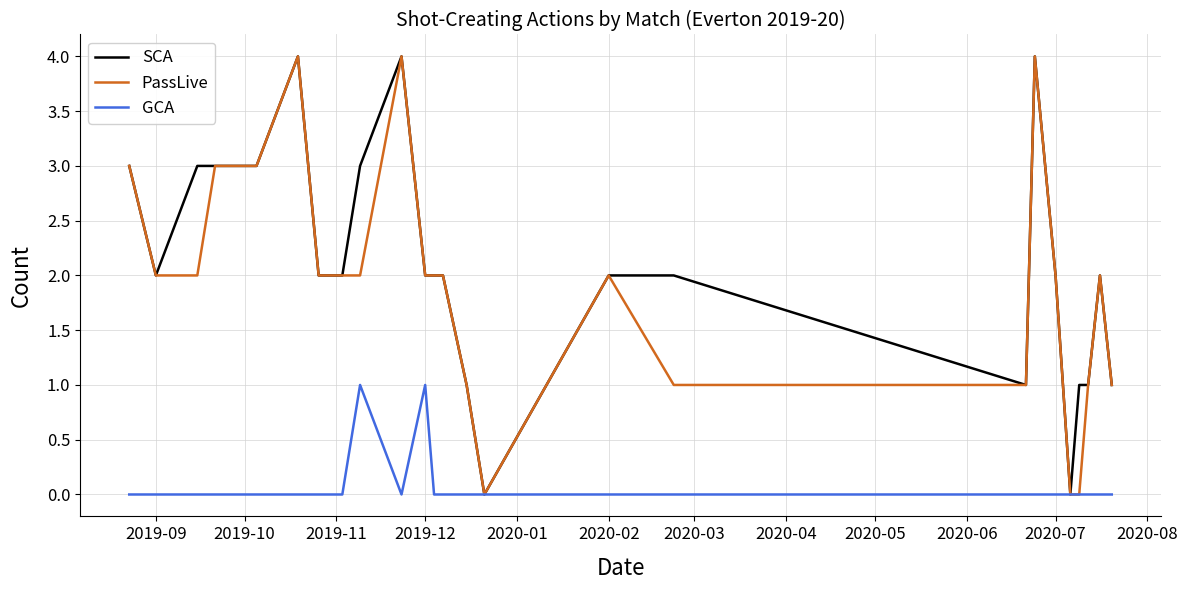

What is the maximum value for SCA?

4